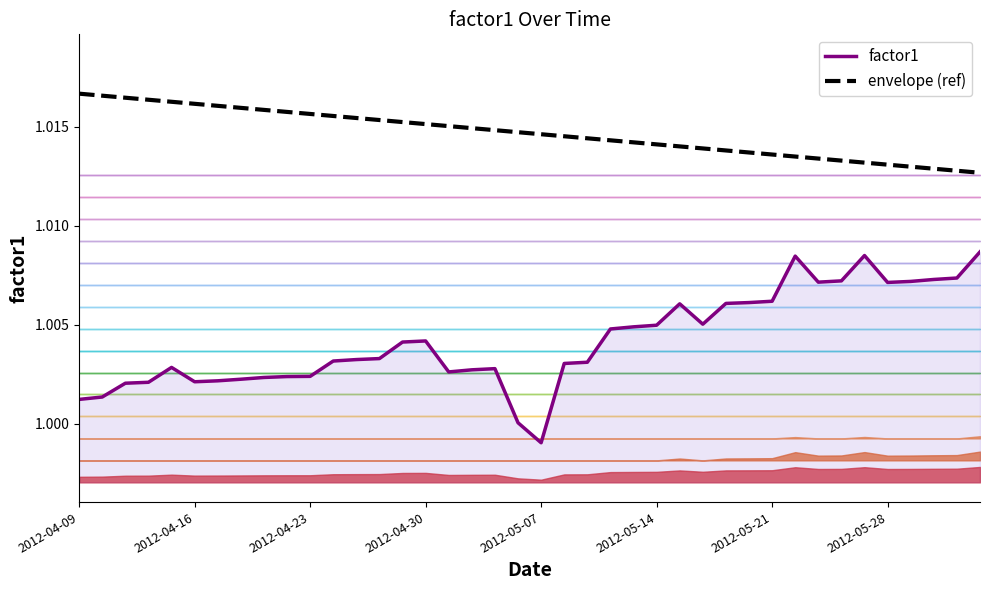

True or false: envelope (ref) has more than 2 interior local peaks.

False